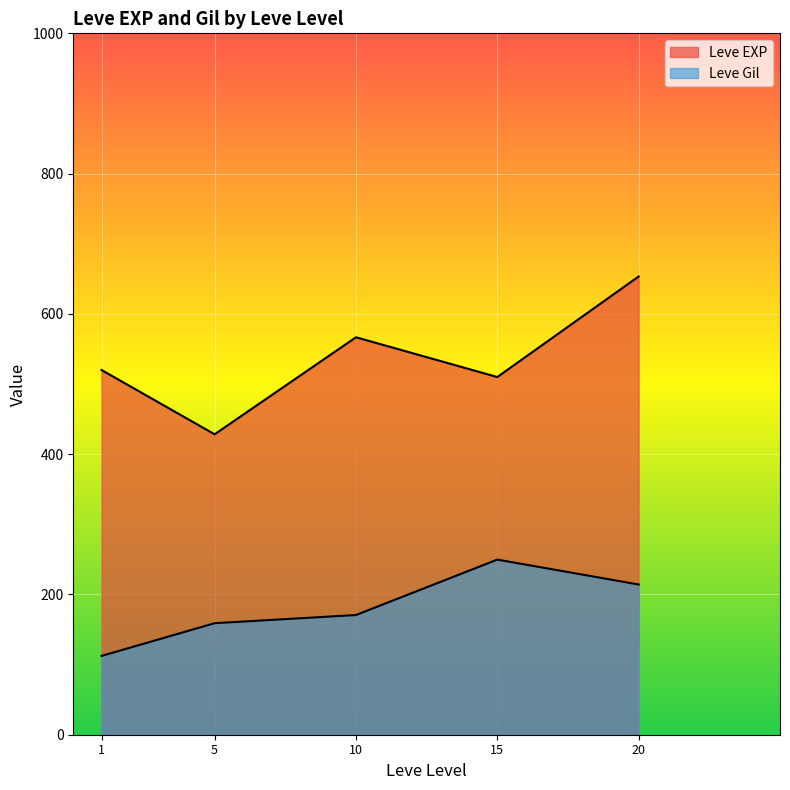

Does the chart display data point markers on the line(s)?

No